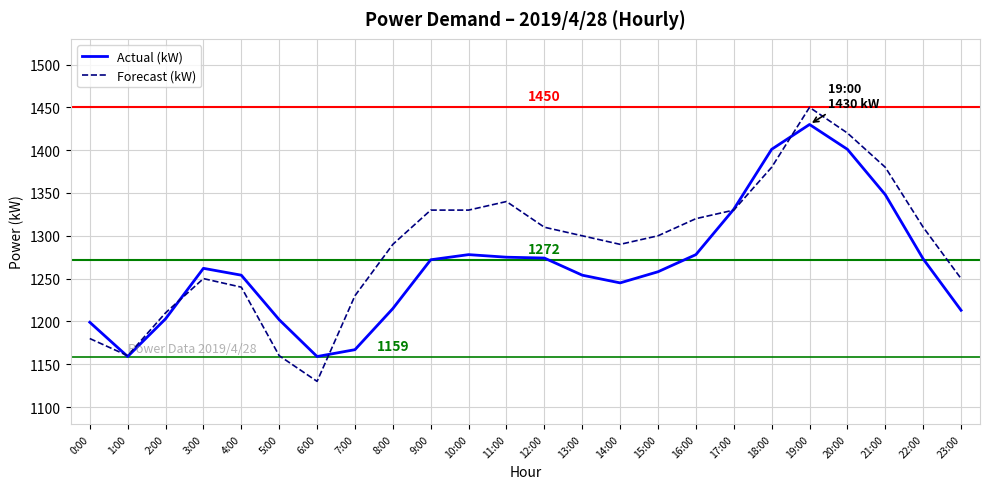

How many values in the Forecast (kW) series are below 1300?

11